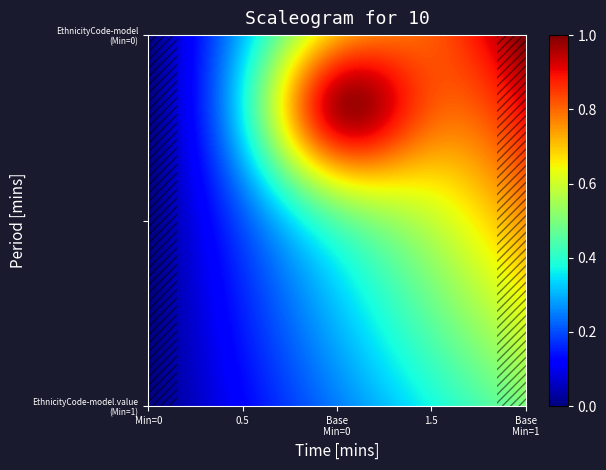

What is the greatest value displayed?

1